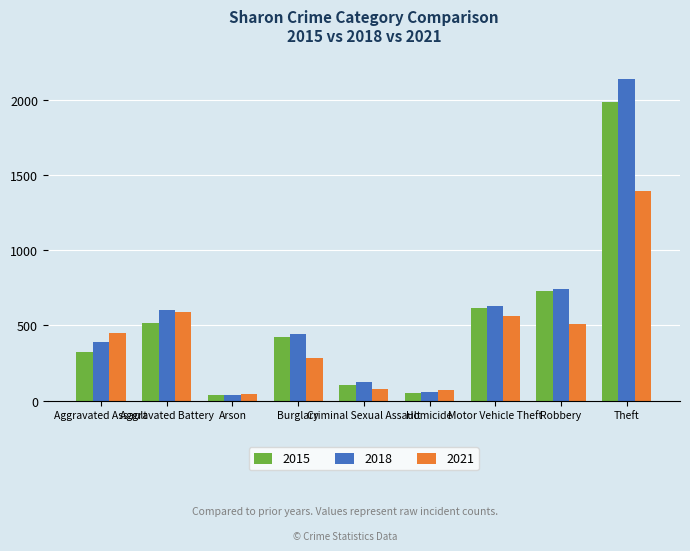

What is the difference between the second highest and second lowest values in the 2021 series?

518